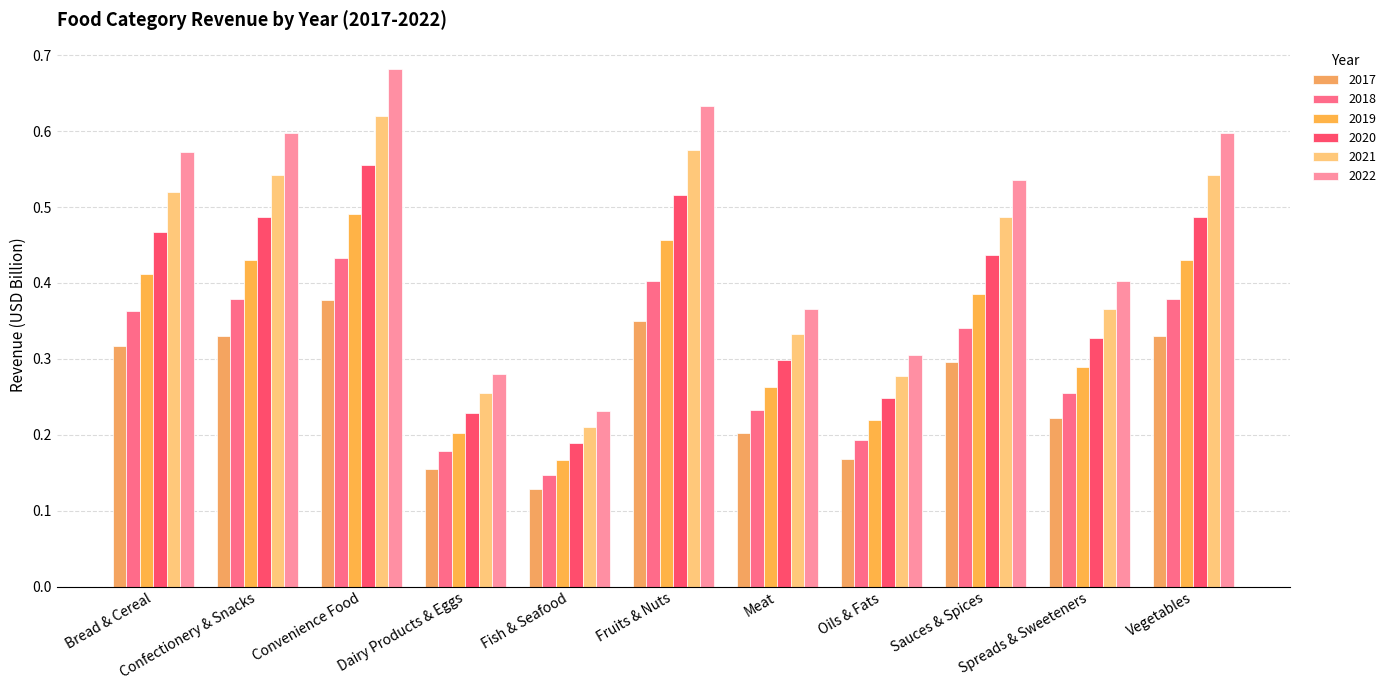

What is the highest value of the 2017 series?

0.4